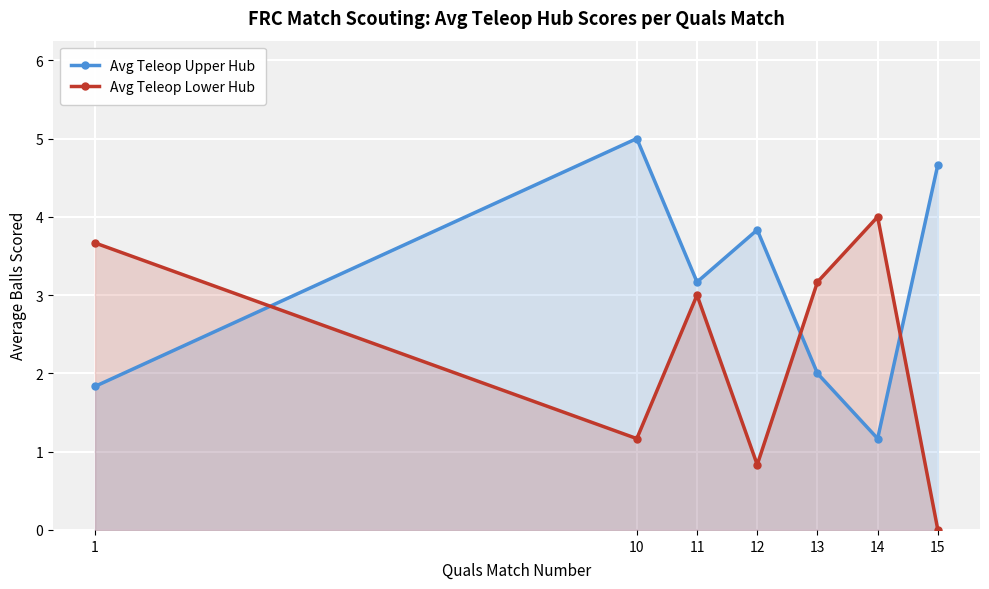

What is the minimum value for Avg Teleop Upper Hub?

1.2